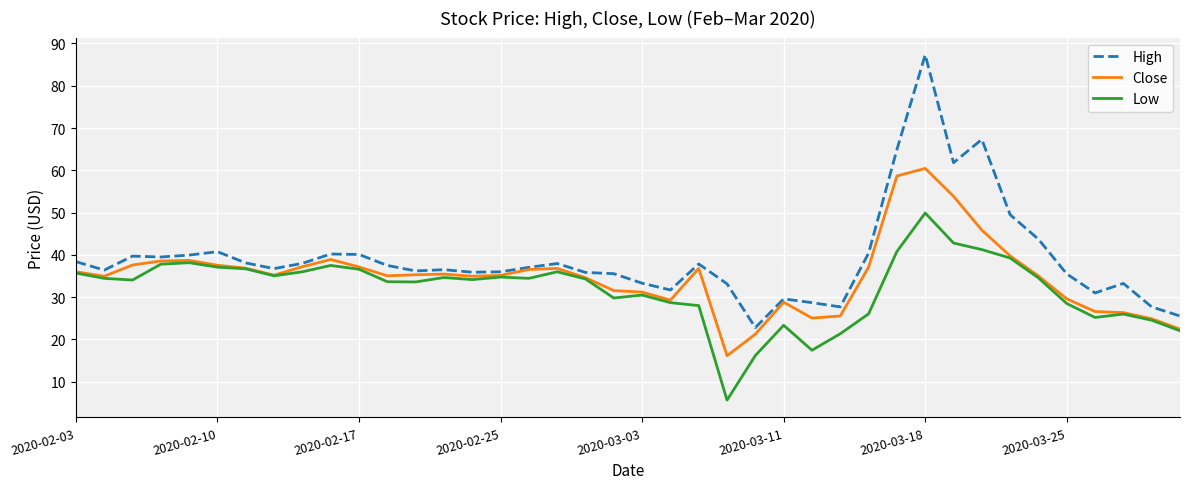

List the series in order of their peak value, lowest first.

Low, Close, High